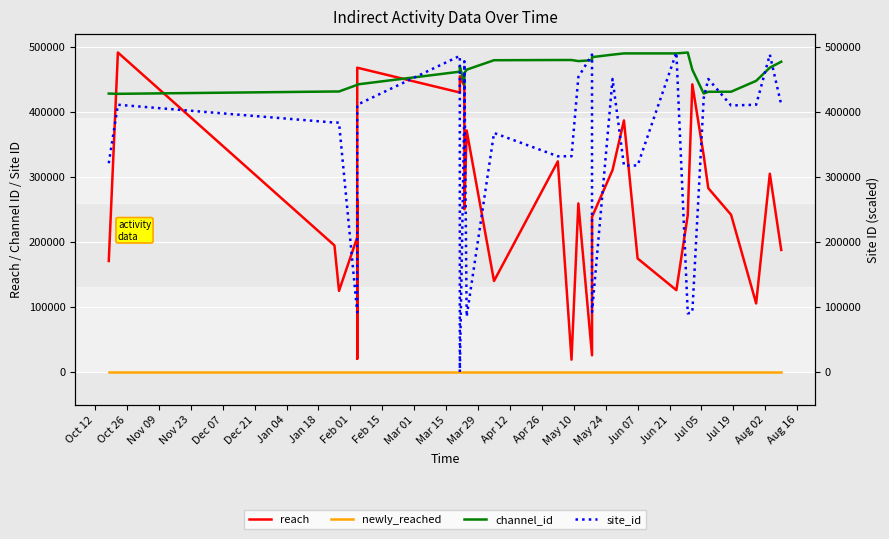

At how many categories does at least one series exceed 184966?

31